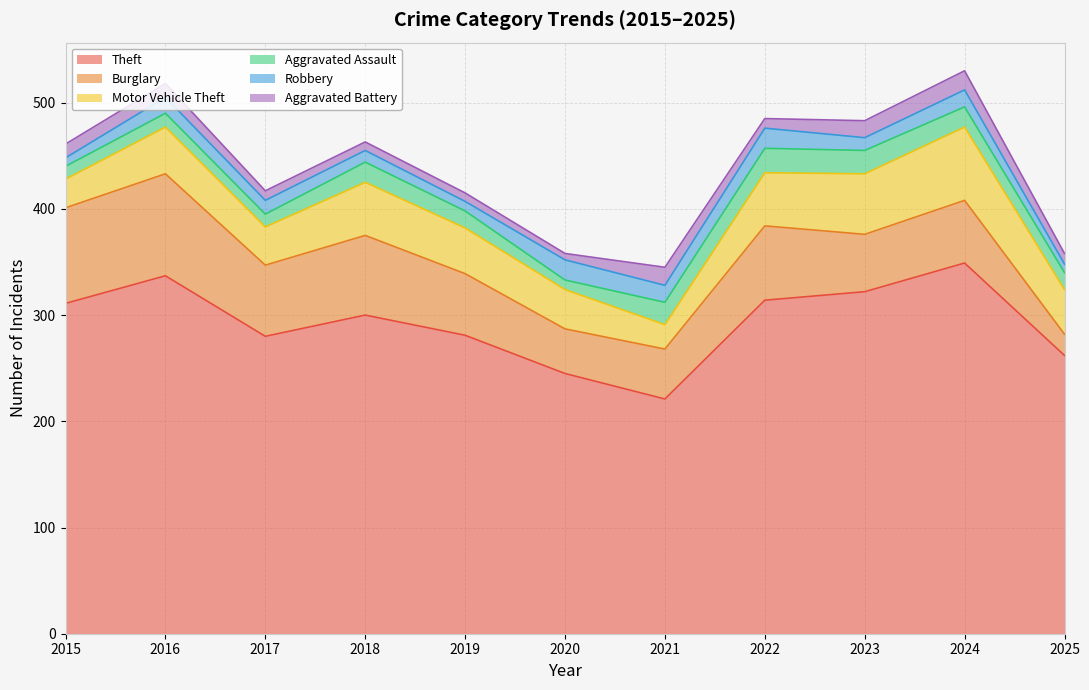

Reading right to left, list all the values displayed in this chart.

Theft: 2025=262	2024=349	2023=322	2022=314	2021=221	2020=245	2019=281	2018=300	2017=280	2016=337	2015=311
Burglary: 2025=20	2024=59	2023=54	2022=70	2021=47	2020=42	2019=58	2018=75	2017=67	2016=96	2015=90
Motor Vehicle Theft: 2025=42	2024=69	2023=57	2022=50	2021=23	2020=37	2019=43	2018=50	2017=36	2016=44	2015=27
Aggravated Assault: 2025=16	2024=19	2023=22	2022=23	2021=21	2020=9	2019=16	2018=19	2017=12	2016=13	2015=12
Robbery: 2025=8	2024=16	2023=12	2022=19	2021=16	2020=19	2019=9	2018=11	2017=13	2016=15	2015=8
Aggravated Battery: 2025=10	2024=18	2023=16	2022=9	2021=17	2020=6	2019=8	2018=8	2017=9	2016=13	2015=13